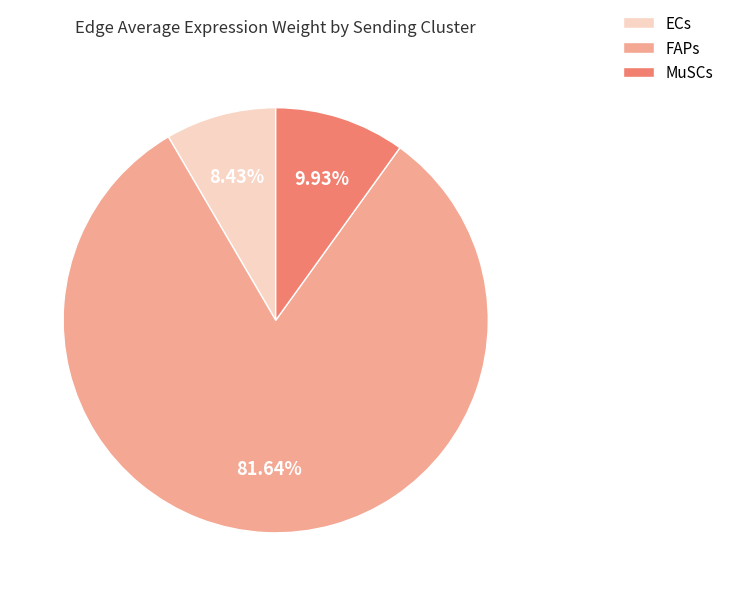

To the nearest percent, what is the difference between the largest and smallest slice percentages?

73%